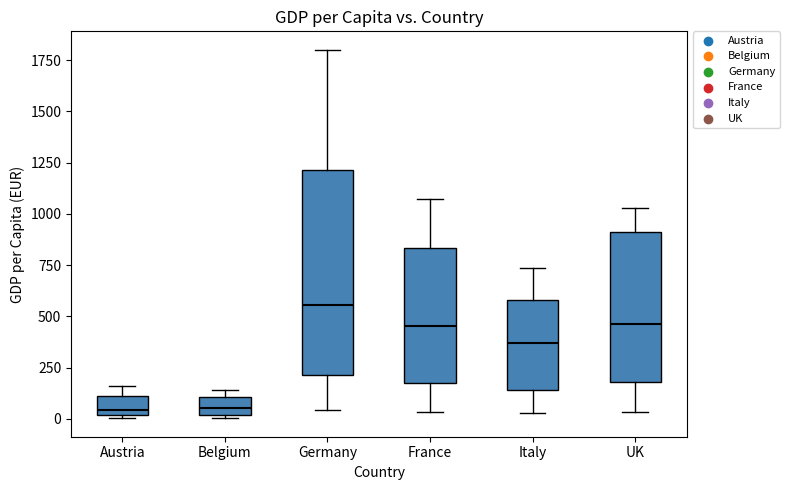

Reading left to right, read every box against the y-axis: the position of its median line, the range the box covers, and the ends of its whiskers. The values are not printed on the chart, so give them approximately, as read against the axis.

Austria: median 50, box 0 to 100, whiskers 0 to 150
Belgium: median 50, box 0 to 100, whiskers 0 (just below the box's lower edge) to 150
Germany: median 550, box 200 to 1200, whiskers 50 to 1800
France: median 450, box 150 to 850, whiskers 50 to 1050
Italy: median 350, box 150 to 600, whiskers 50 to 750
UK: median 450, box 200 to 900, whiskers 50 to 1050